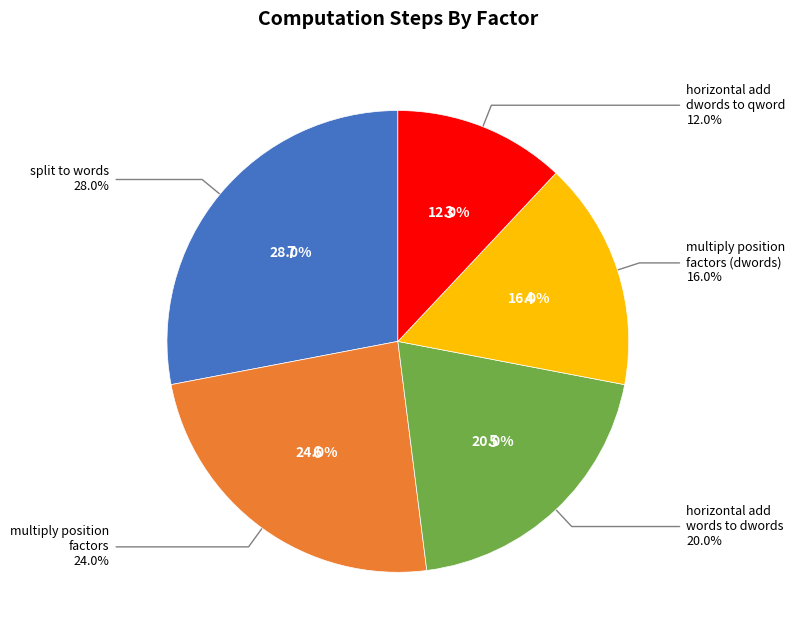

What is the smallest slice in the pie chart?

horizontal add dwords to qword